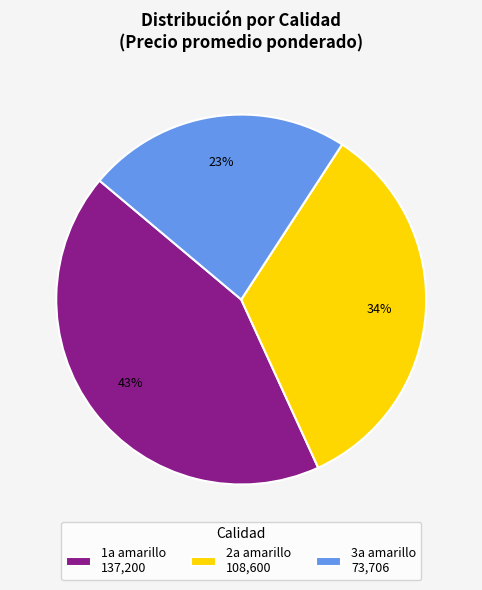

Is there any slice that represents more than half of the pie?

No